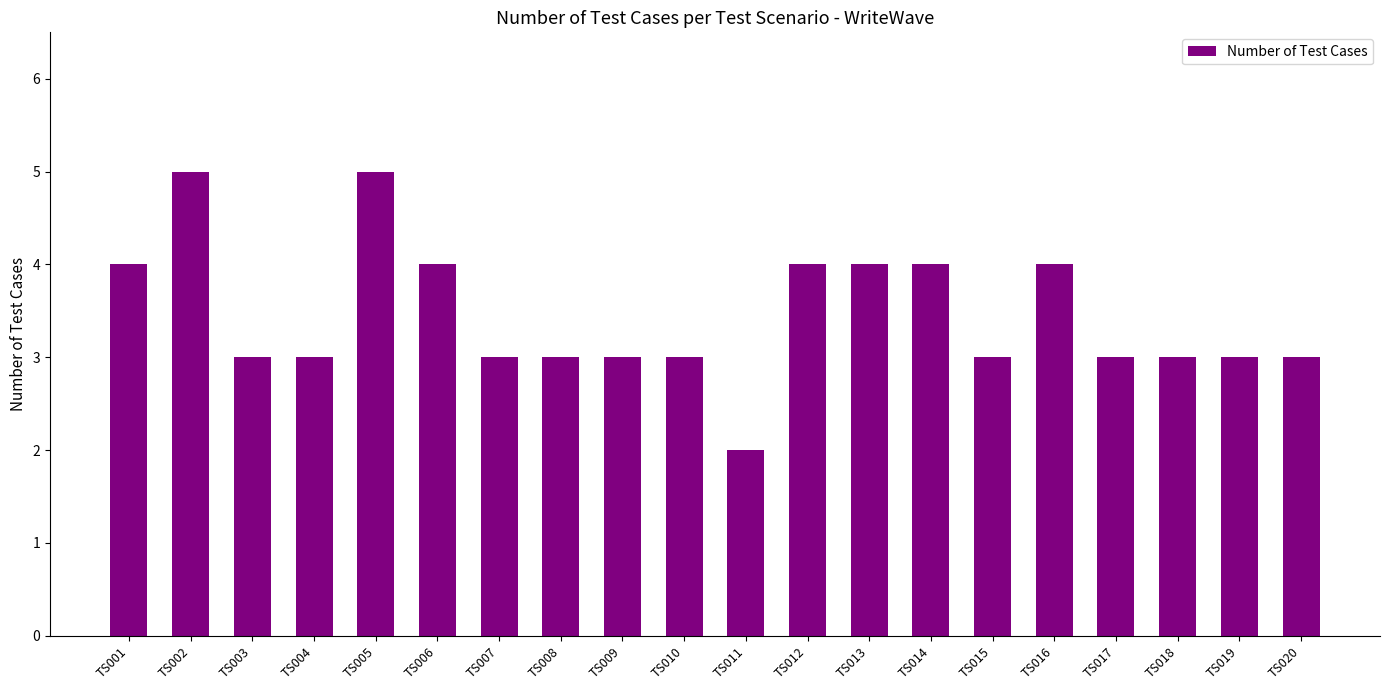

How many bars are there in total?

20